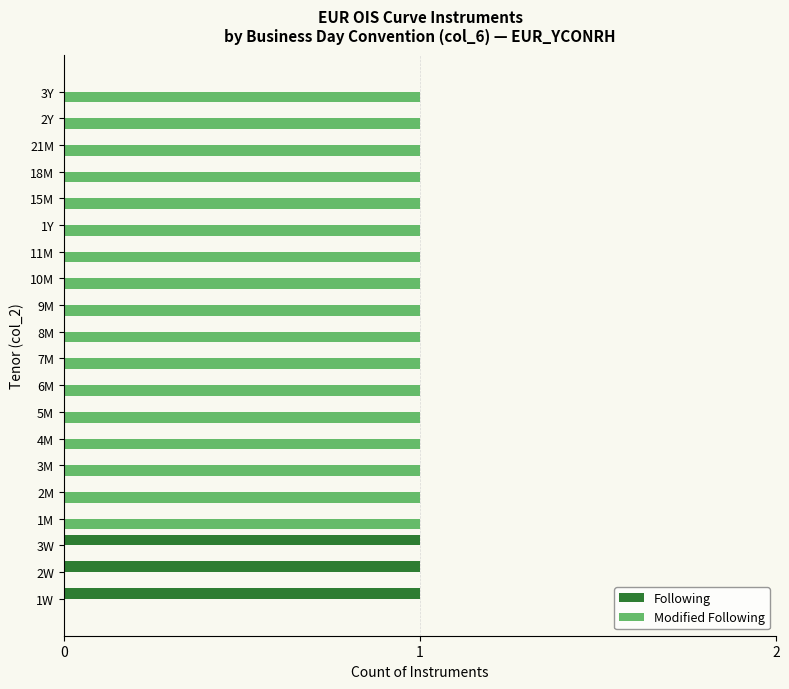

Is it true that Following equals 0 at 2M?

True